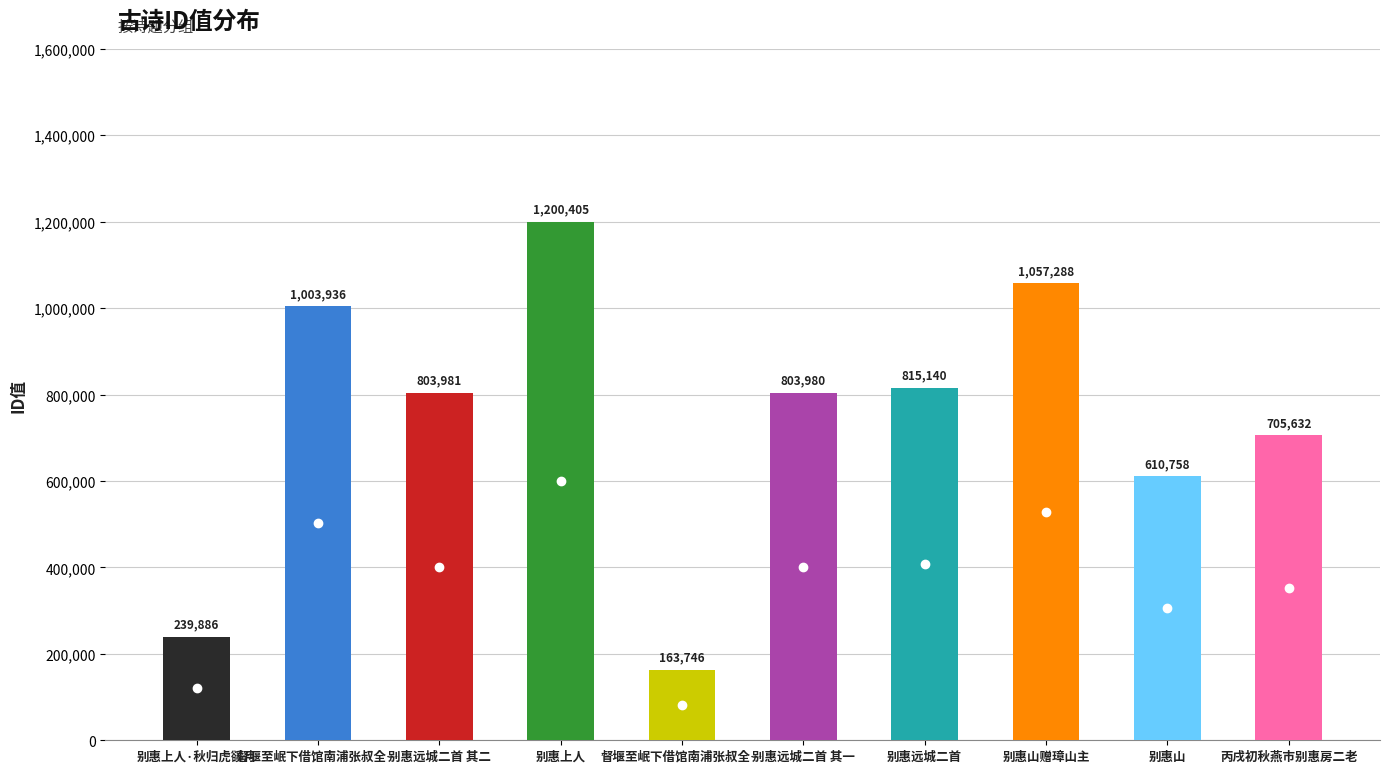

Rank the categories by value from highest to lowest.

别惠上人, 别惠山赠璋山主, 督堰至岷下借馆南浦张叔全家临别惠以润石香几一峰挺拔于白云杳霭间殊有远意小诗谢之, 别惠远城二首, 别惠远城二首 其二, 别惠远城二首 其一, 丙戌初秋燕市别惠房二老, 别惠山, 别惠上人·秋归虎豀月, 督堰至岷下借馆南浦张叔全家临别惠以润石香